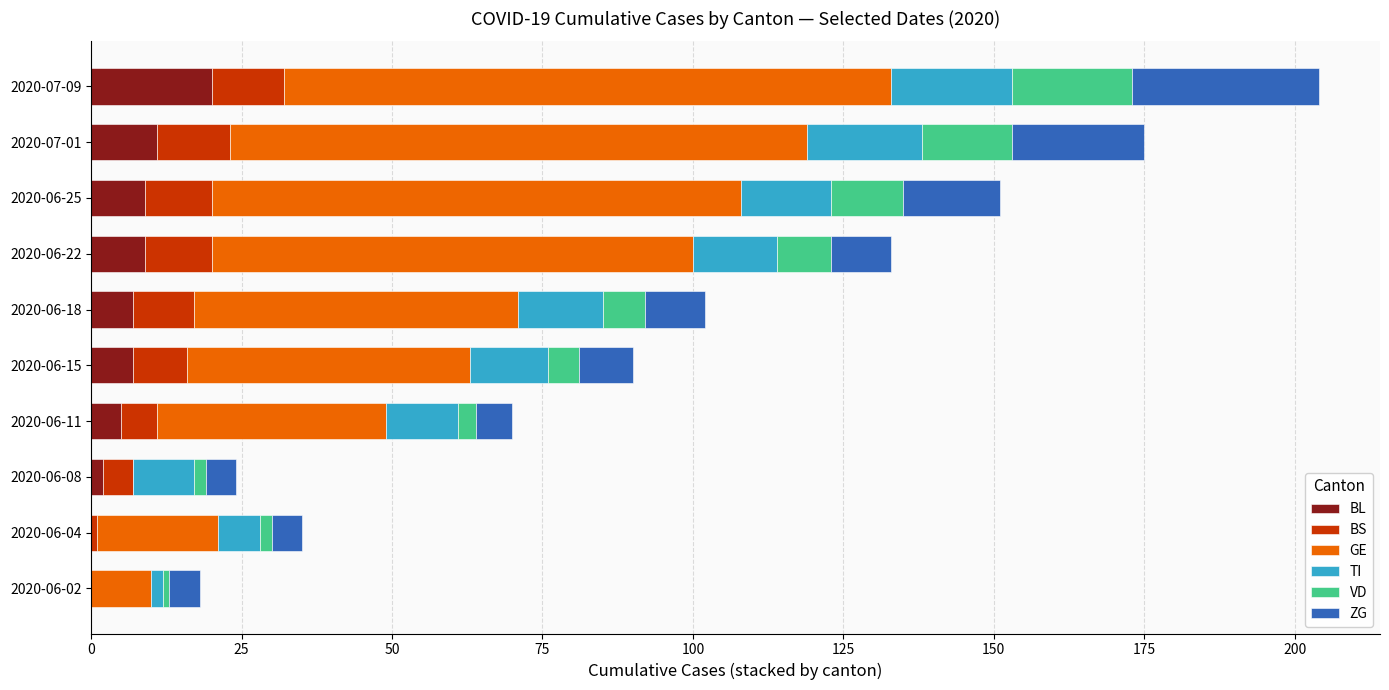

What are all the series names shown in the legend?

BL, BS, GE, TI, VD, ZG